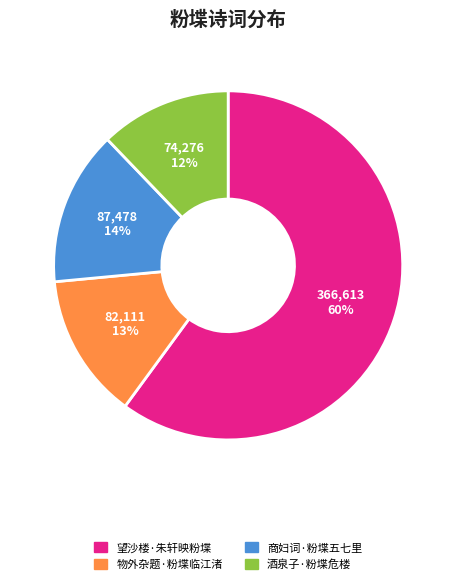

How many slices are in this pie chart?

4